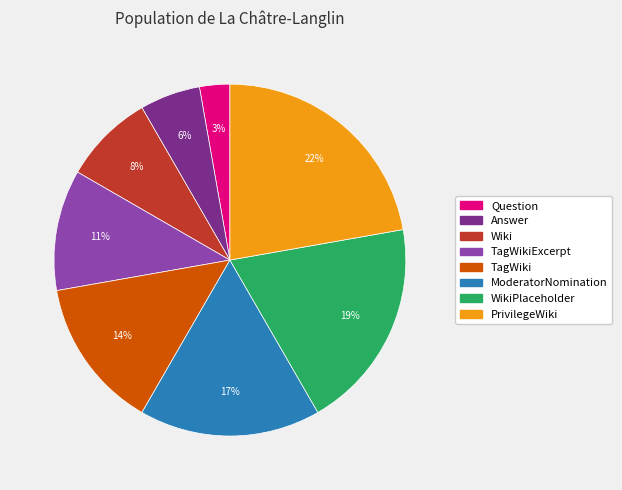

Count the number of slices in the pie.

8